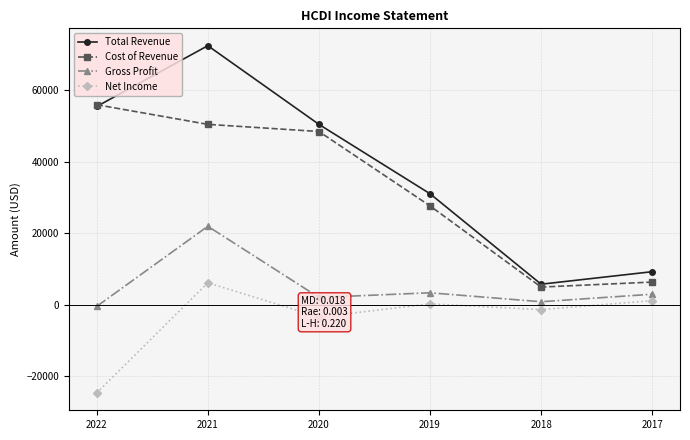

The value of Total Revenue at 2022 is 21995. True or false?

False